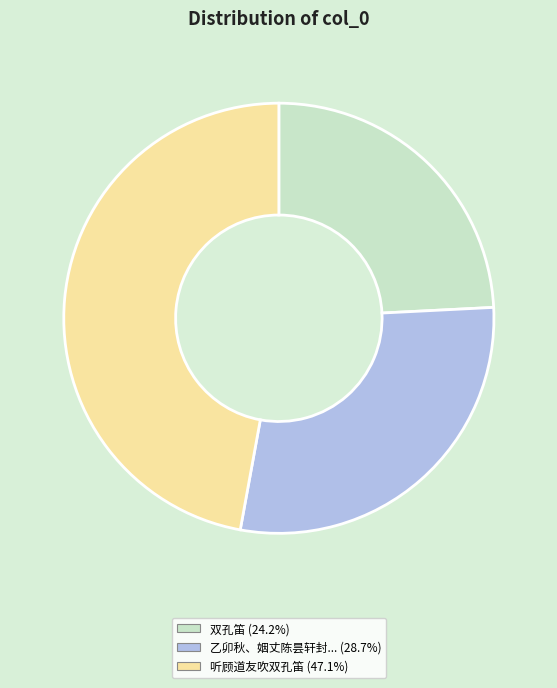

Is there any slice that represents more than half of the pie?

No